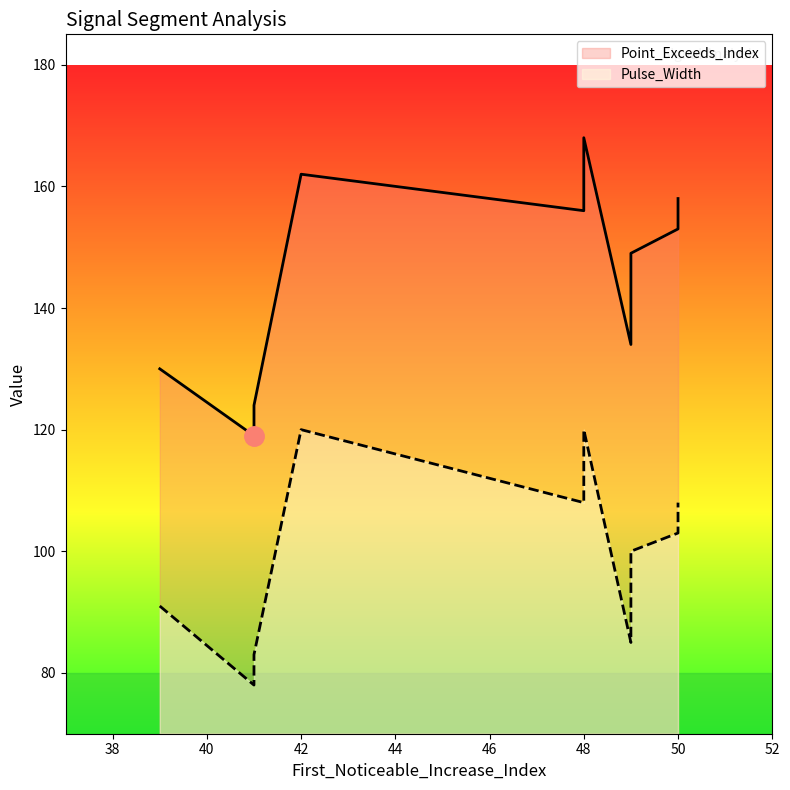

Where is the first local minimum for Pulse_Width?

41